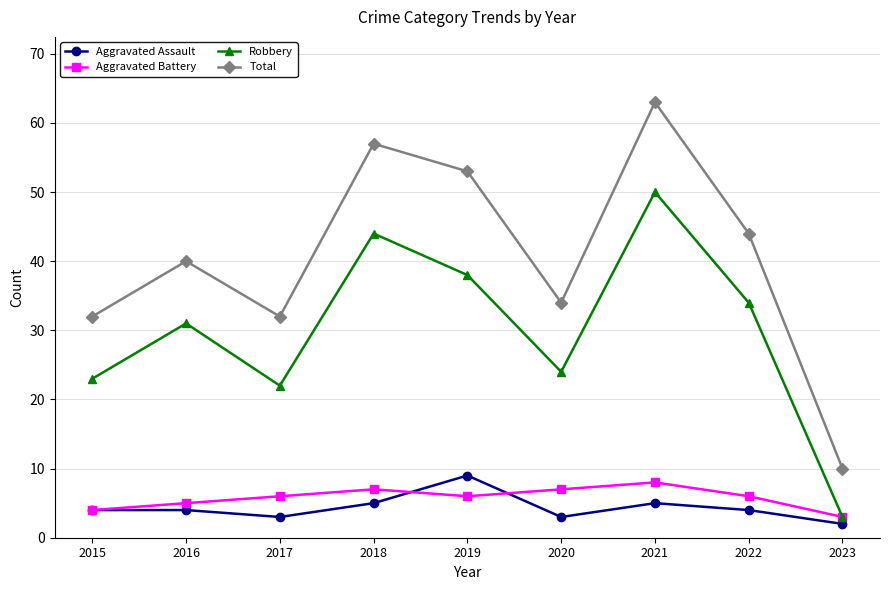

At how many categories does at least one series exceed 24?

8